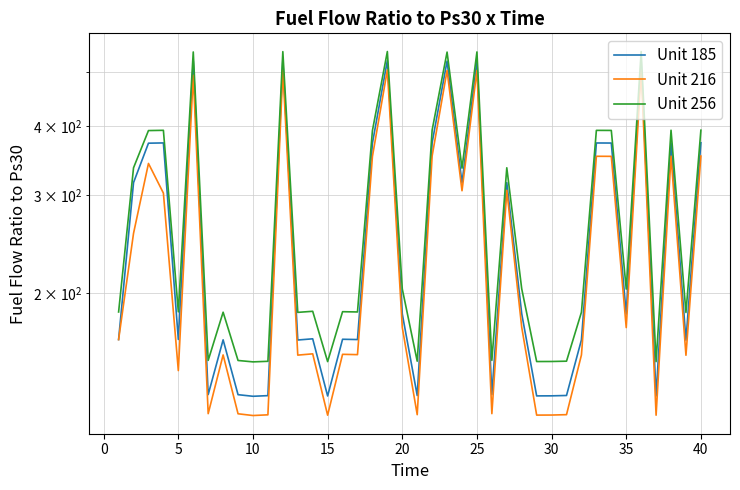

What are all the series names shown in the legend?

Unit 185, Unit 216, Unit 256